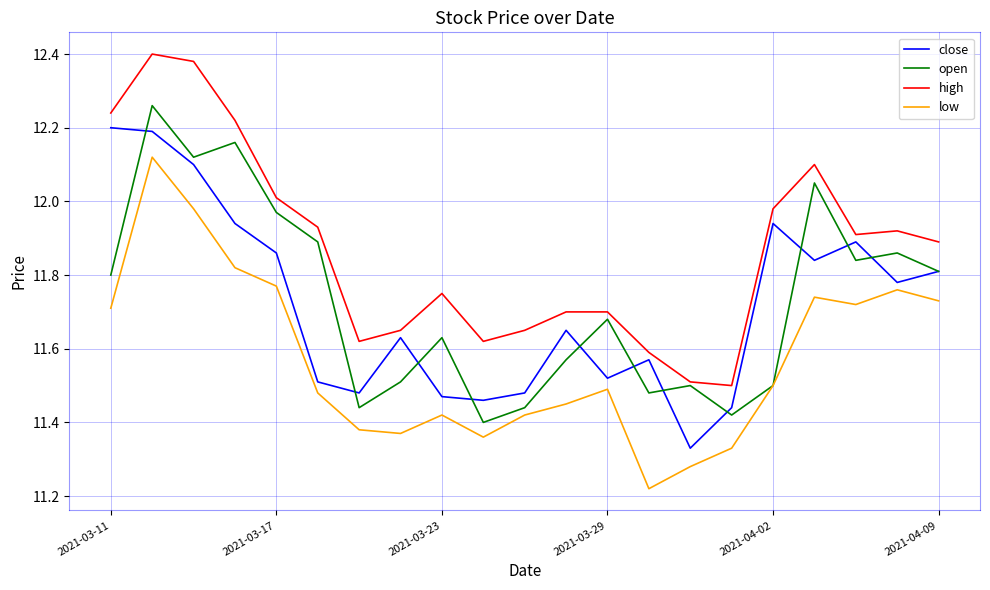

Rank the series by their maximum value, from highest to lowest.

high, open, close, low